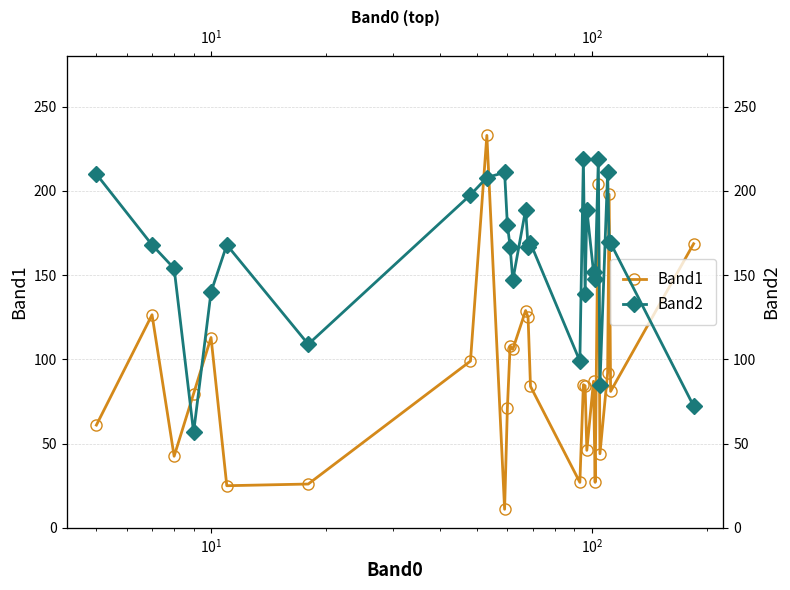

What is the difference between the maximum and minimum values in the Band1 series?

222.0